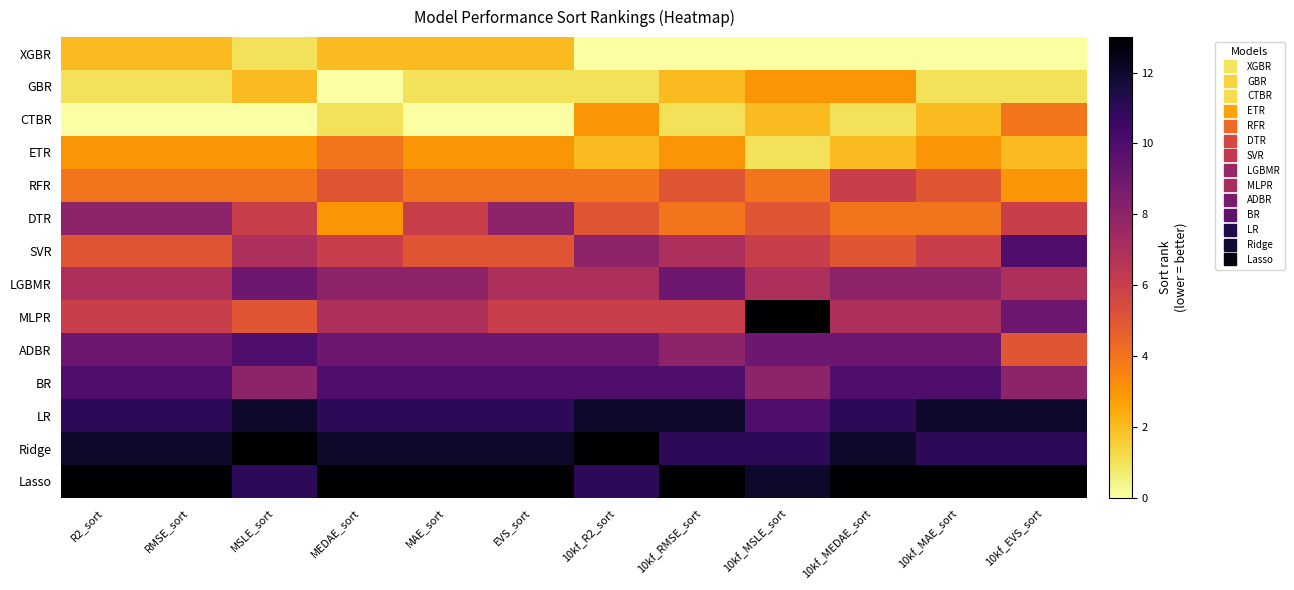

Which series has the largest total across all categories?

Lasso